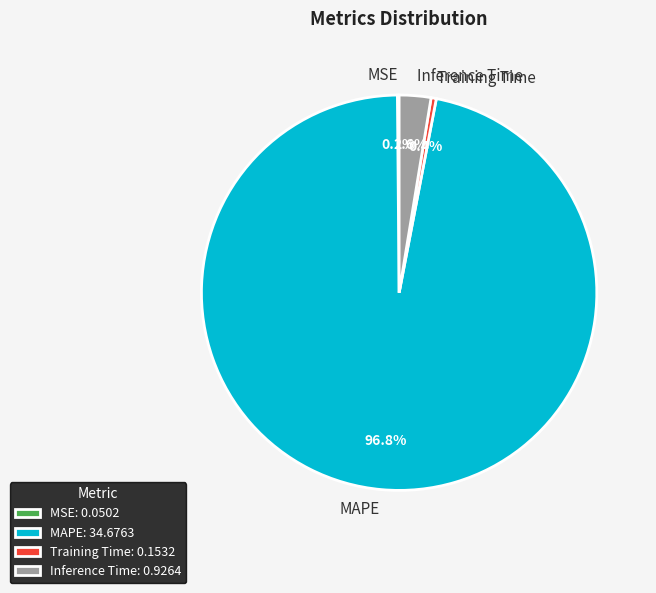

Do Inference Time and MAPE together represent more than half of the pie?

Yes